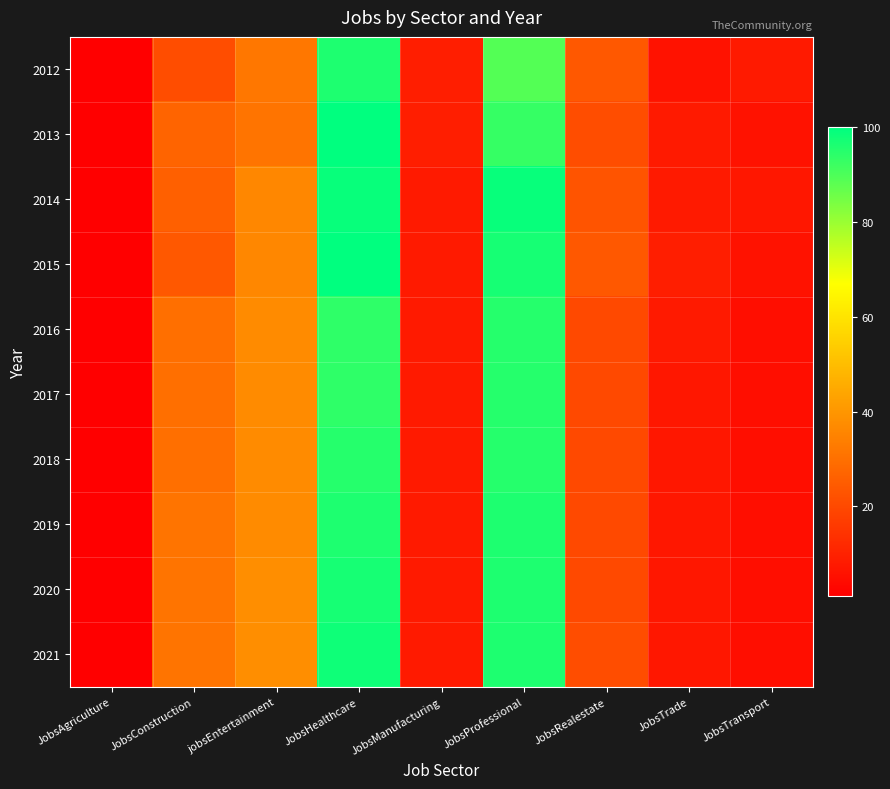

What is the total value across all series at JobsHealthcare?

969